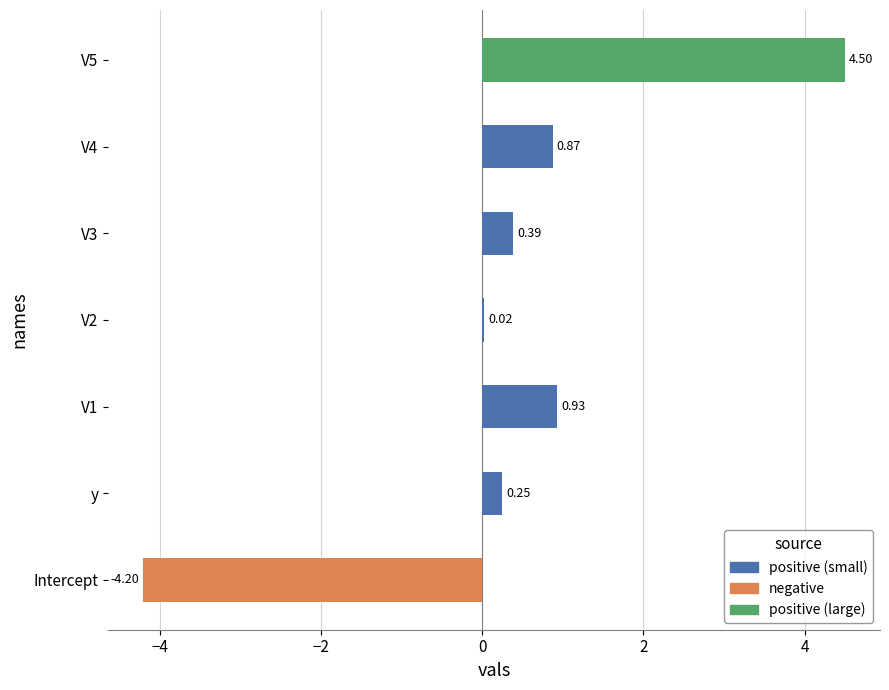

What is the sum of all values?

2.8